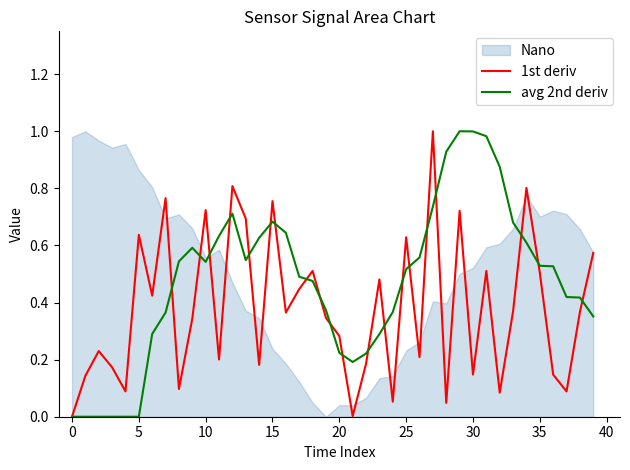

Is it true that 1st deriv equals 0.4 at 10?

False